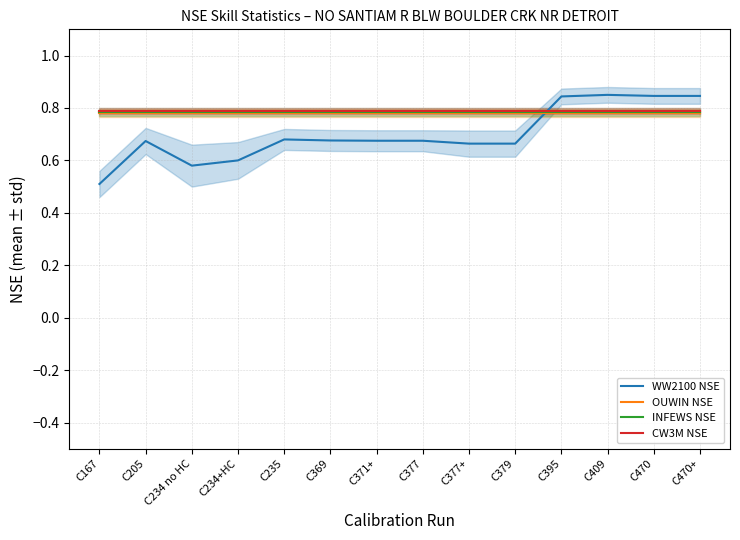

Is it true that OUWIN NSE equals 1.3 at C379?

False